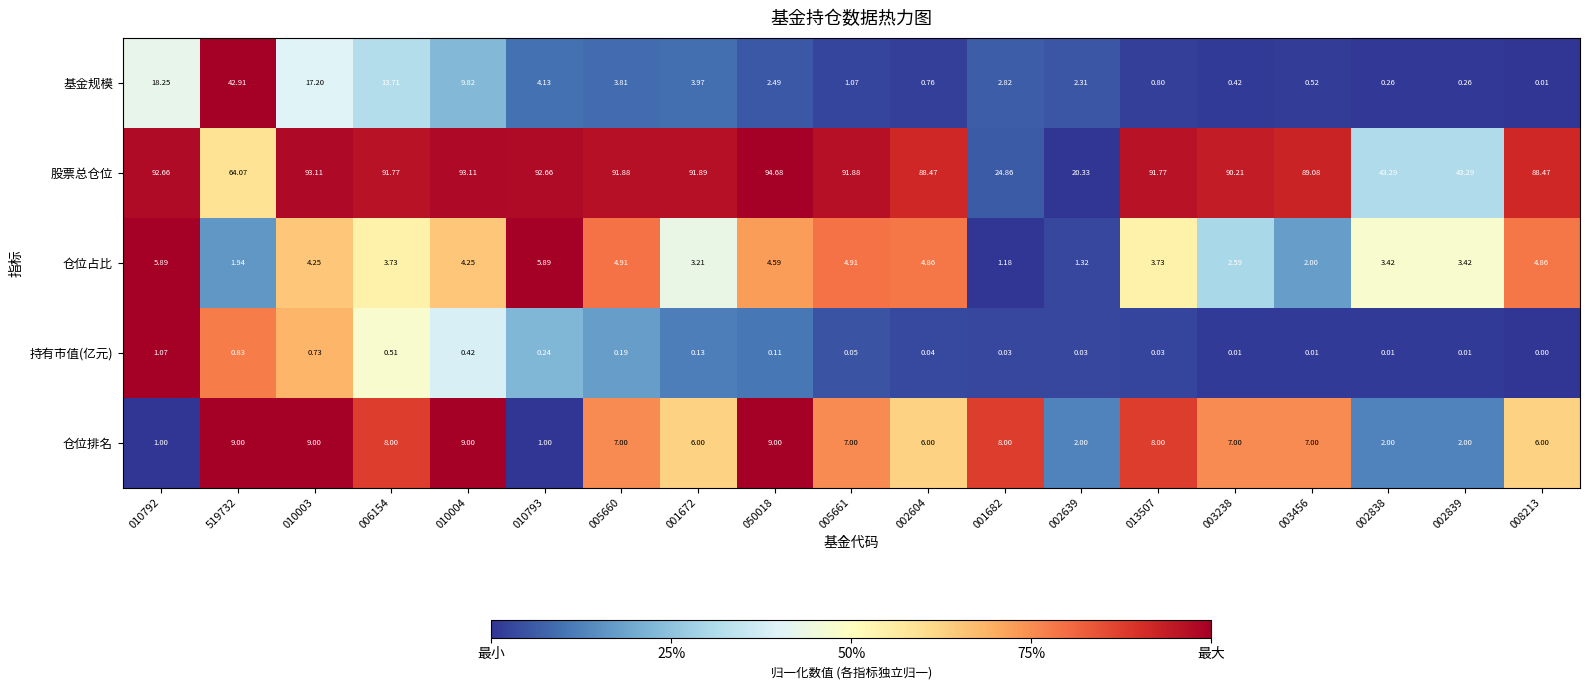

Which series has the widest spread of values?

股票总仓位